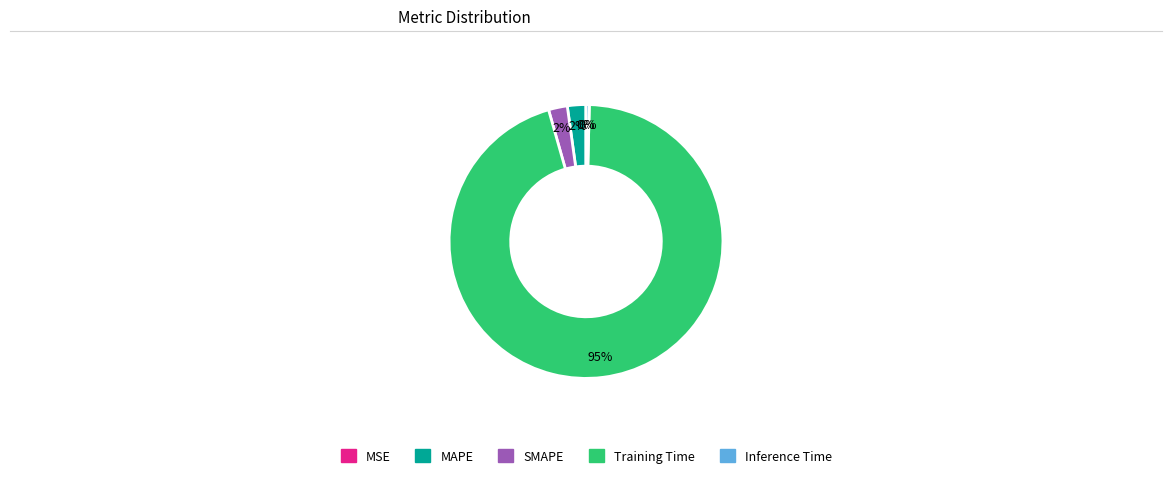

The Inference Time slice represents 15% of the pie. True or false?

False